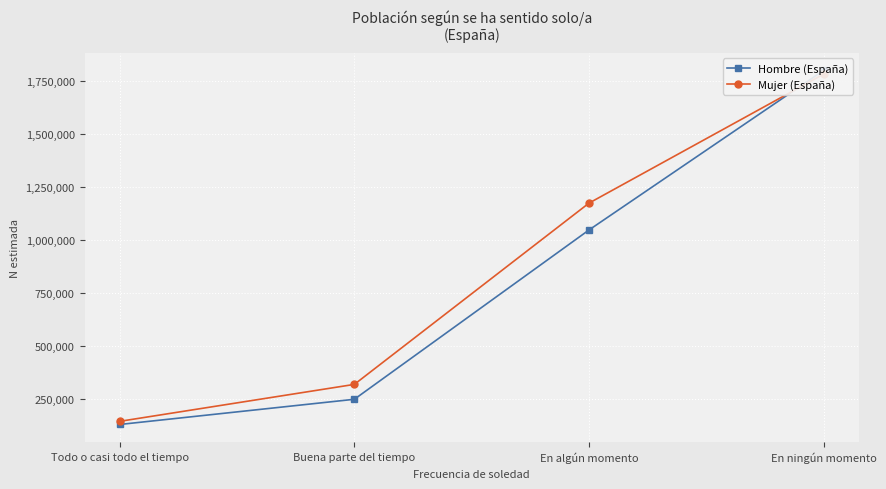

Reading left to right, transcribe all the data shown in this chart.

Hombre (España): 131424	250189	1048163	1800437
Mujer (España): 146213	320345	1174774	1782890